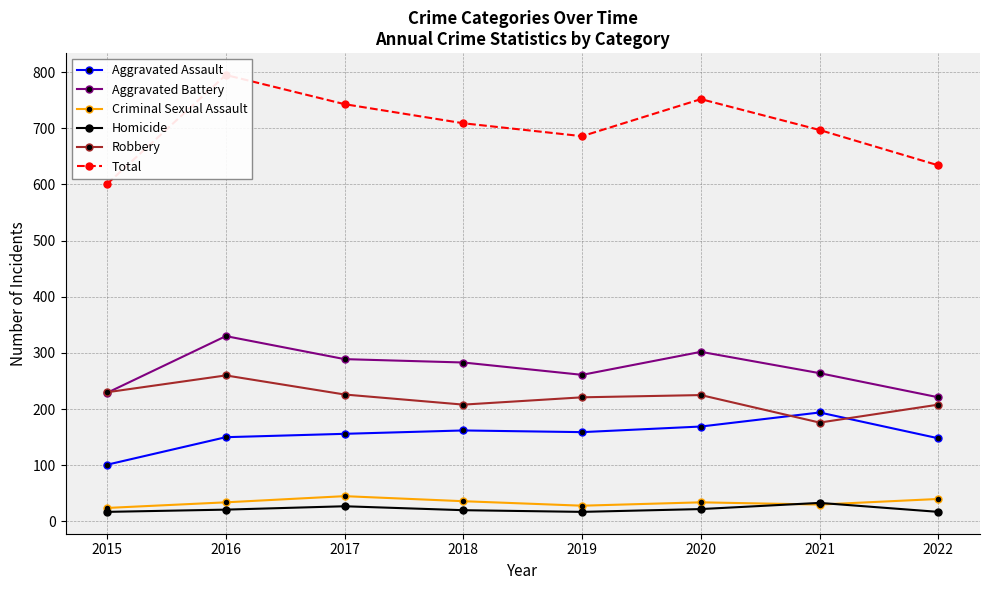

At which label does Aggravated Assault reach its minimum?

2015